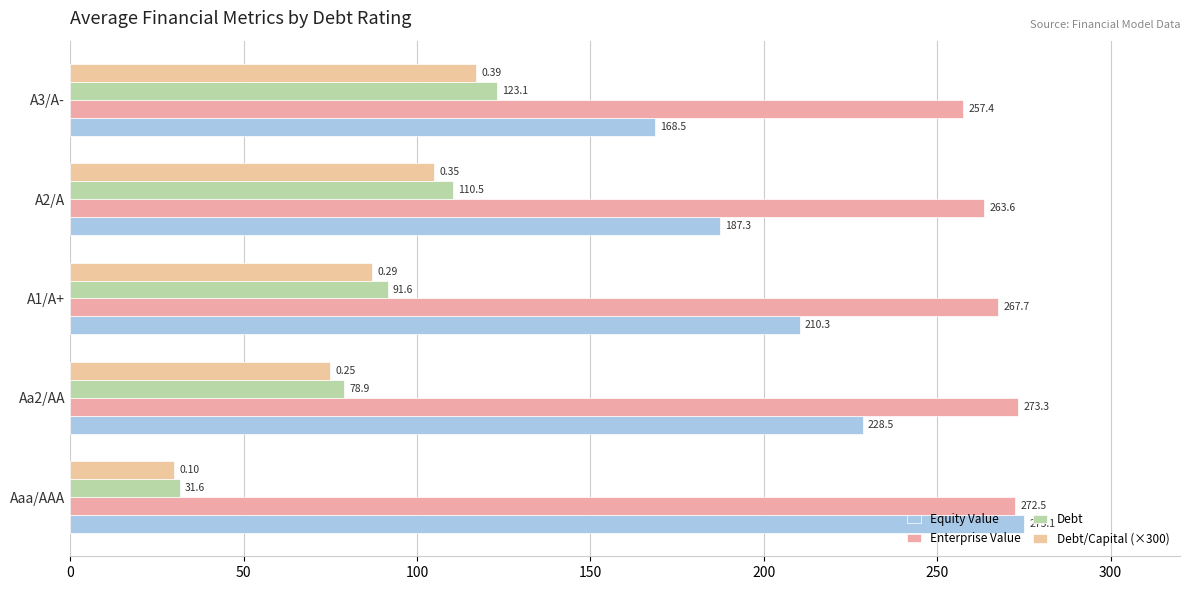

At how many categories does at least one series exceed 193?

5